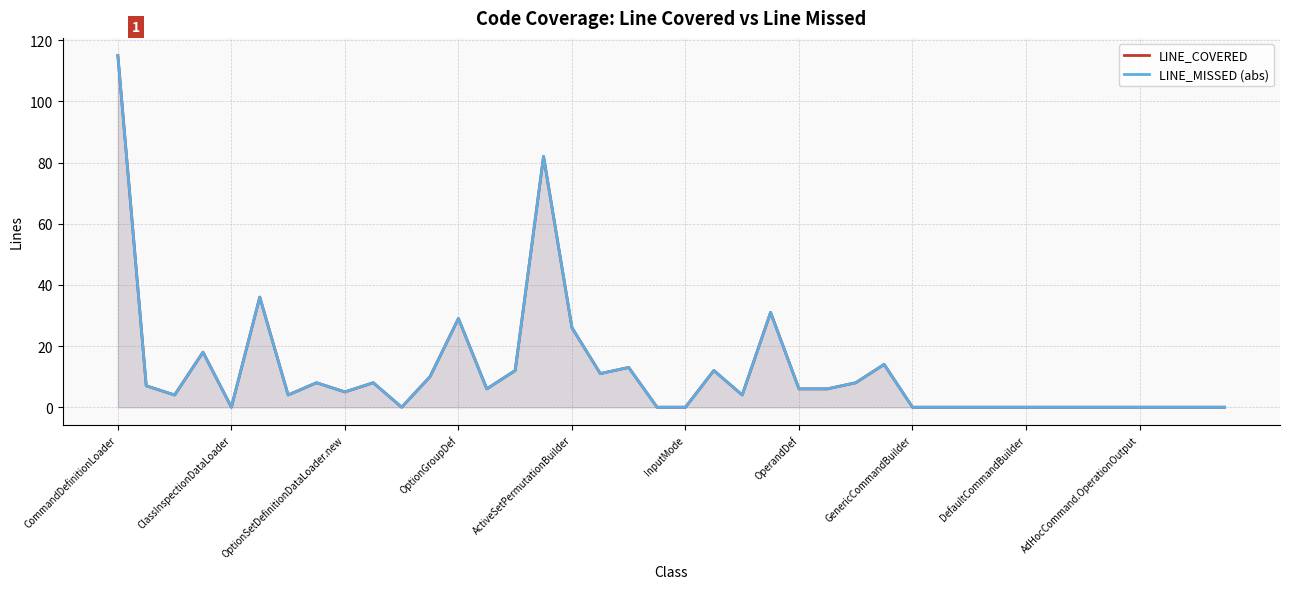

At how many categories does at least one series exceed 49?

2